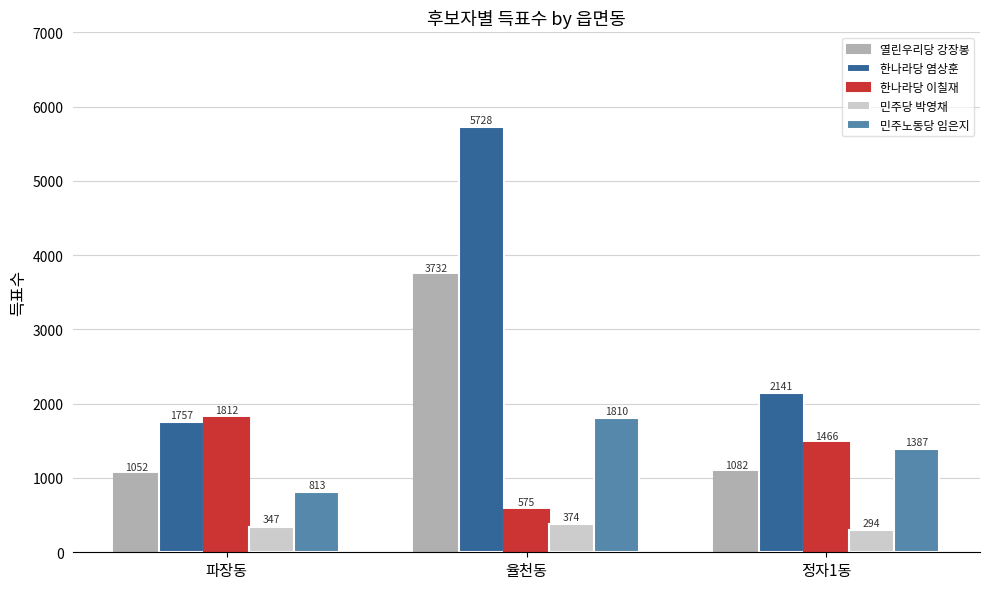

Between 파장동 and 정자1동, which series saw the biggest shift?

민주노동당 임은지